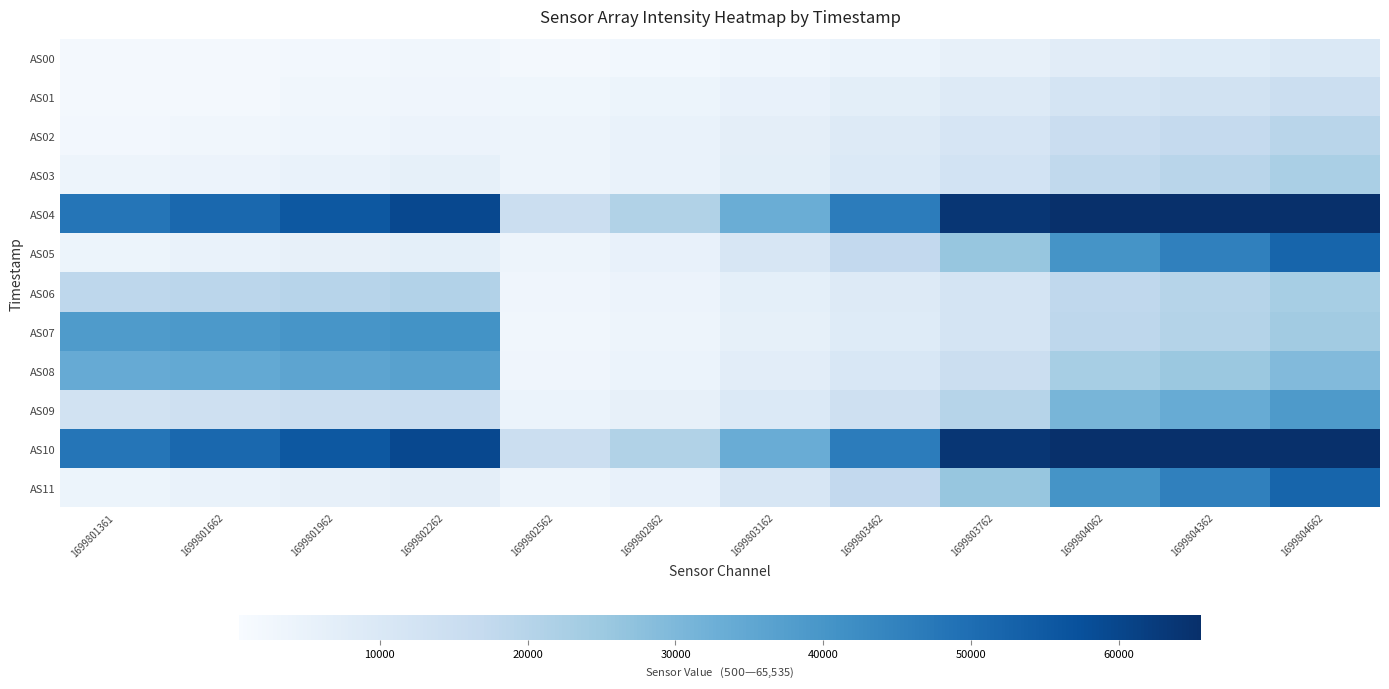

Between 1699802862 and 1699804062, which series saw the biggest shift?

AS04